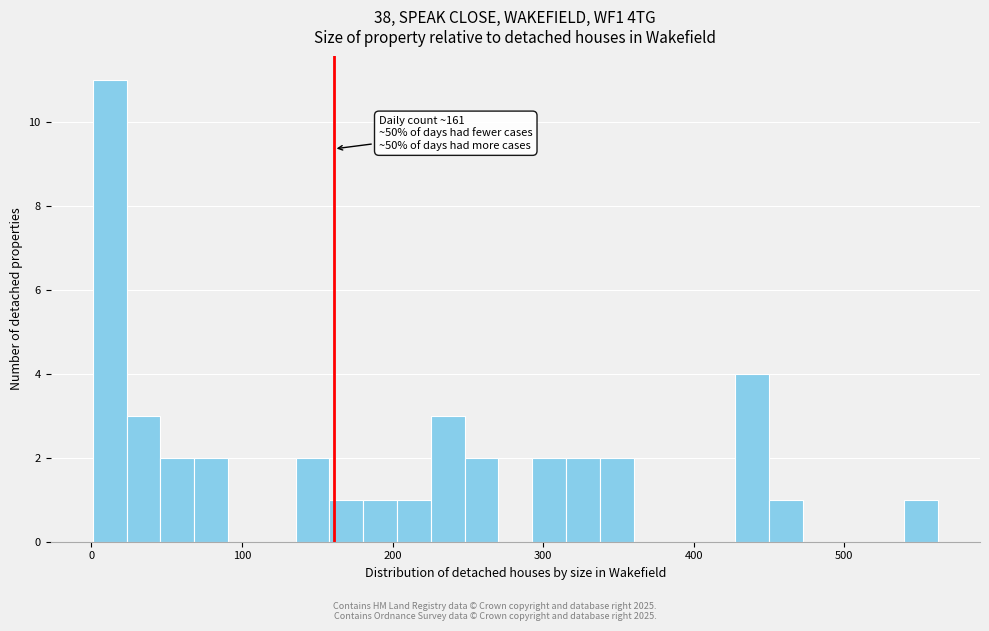

Read against the x-axis, roughly where is the centre of the tallest bar?

10